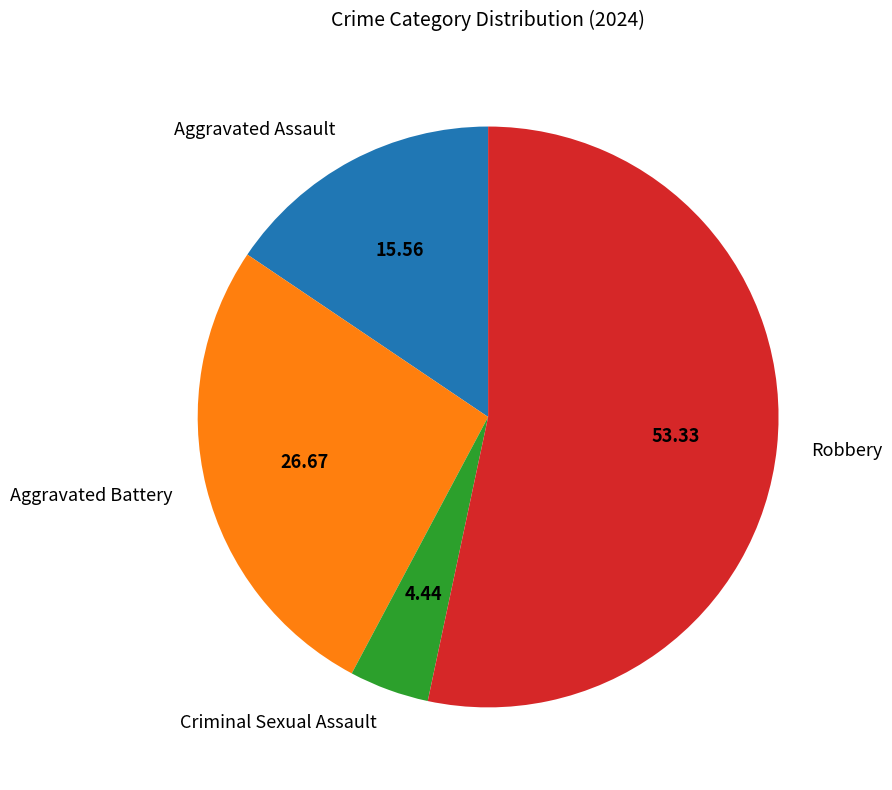

Rank the categories by value from highest to lowest.

Robbery, Aggravated Battery, Aggravated Assault, Criminal Sexual Assault